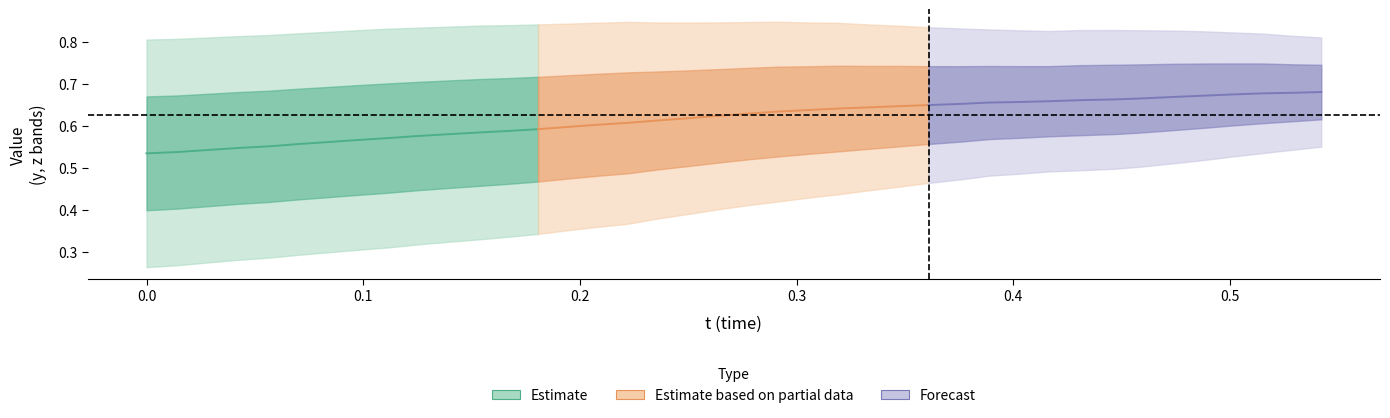

What is the total value across all series at 28?

0.9